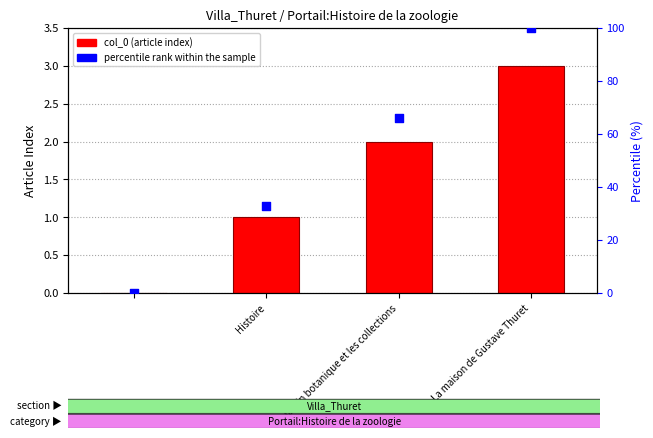

Which series has the largest total across all categories?

percentile rank within the sample